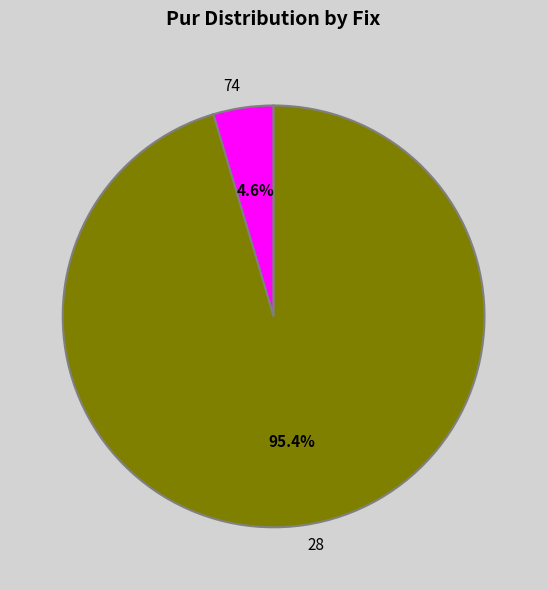

Combined, what portion of the pie is 28 and 74?

100.0%